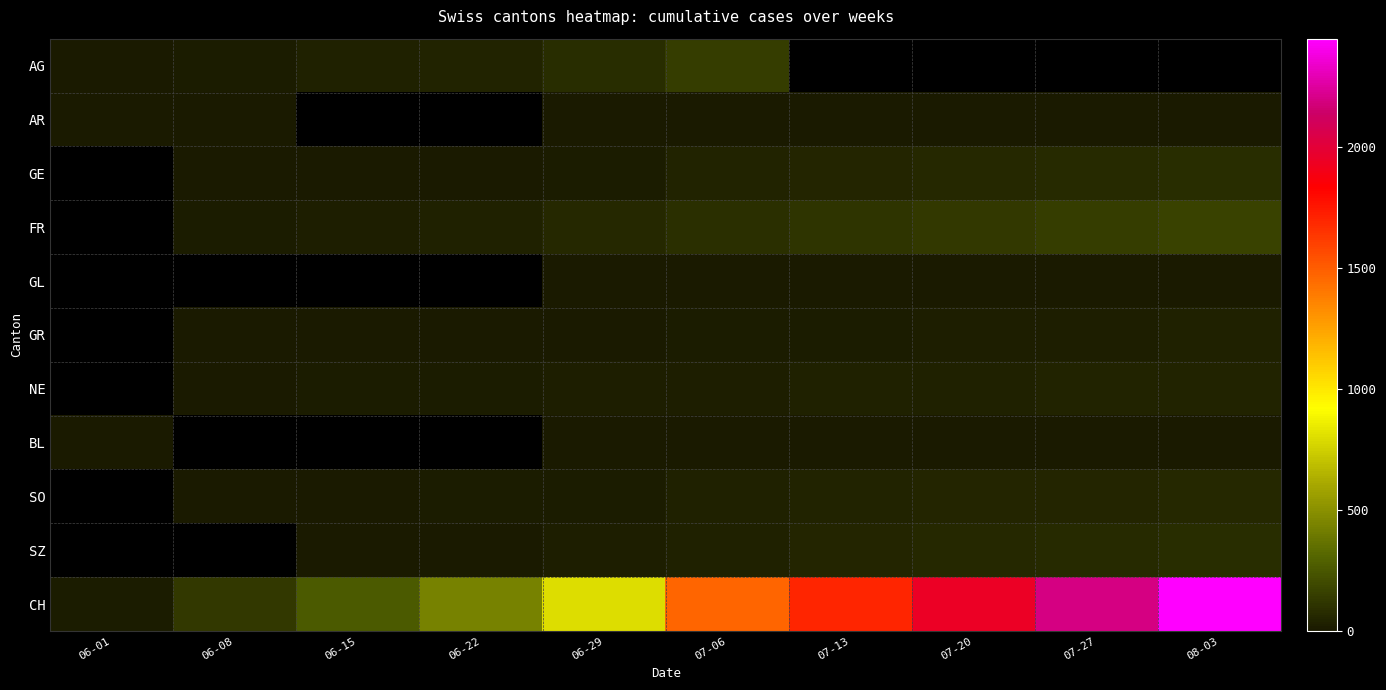

What is the difference between the SO values at 07-13 and 06-22?

29.0